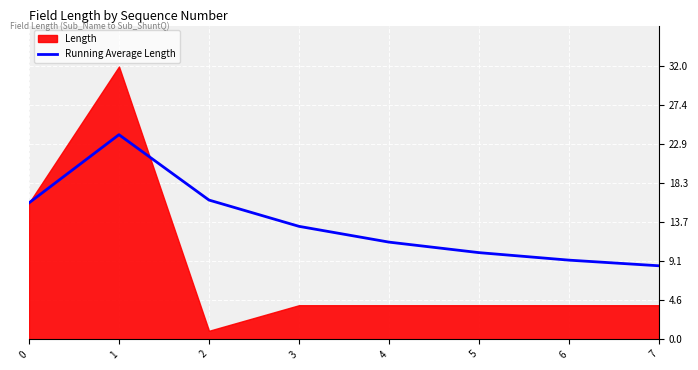

How many interior local peaks (higher than both neighbors) does the data have?

1